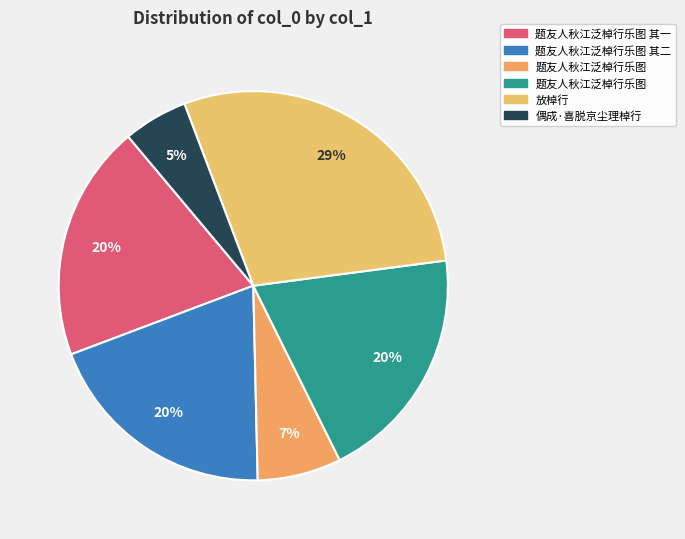

Count the number of slices in the pie.

6